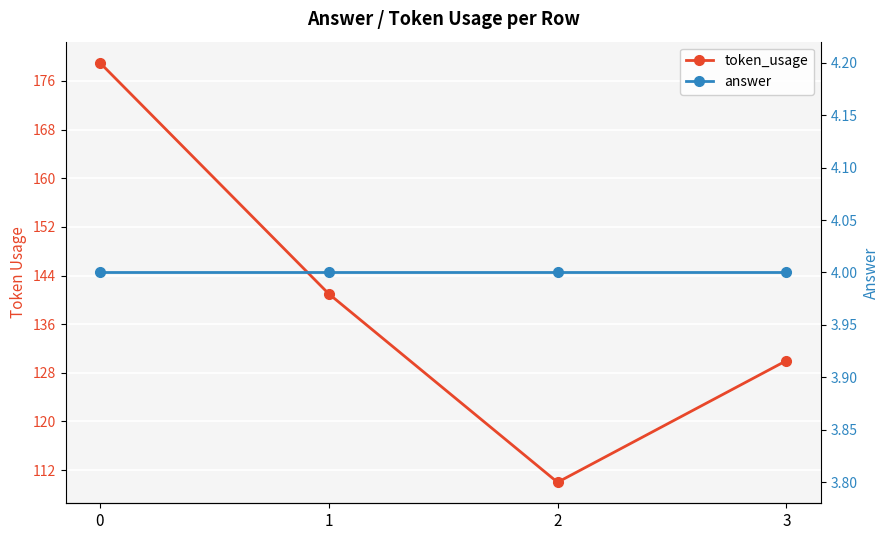

True or false: answer and token_usage intersect in this chart.

False